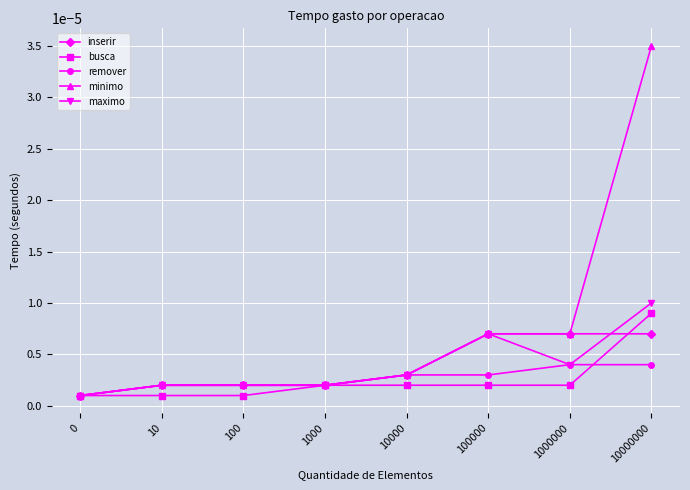

At how many categories does at least one series exceed 0?

8